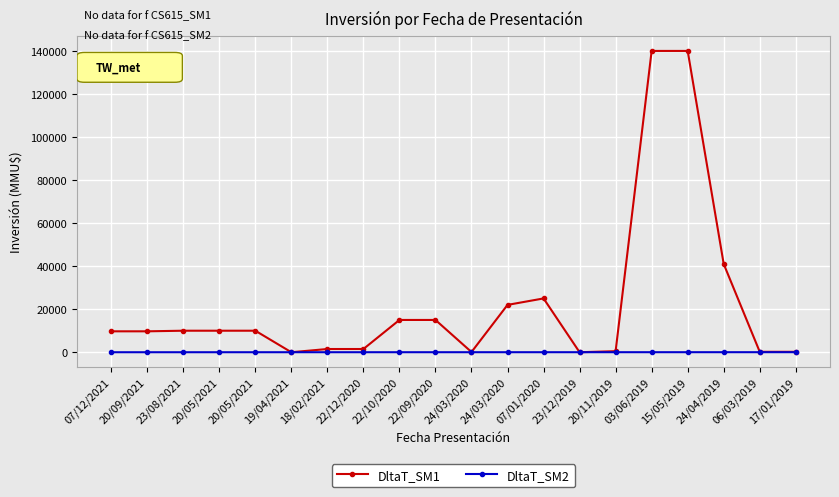

What is the greatest value displayed?

140000